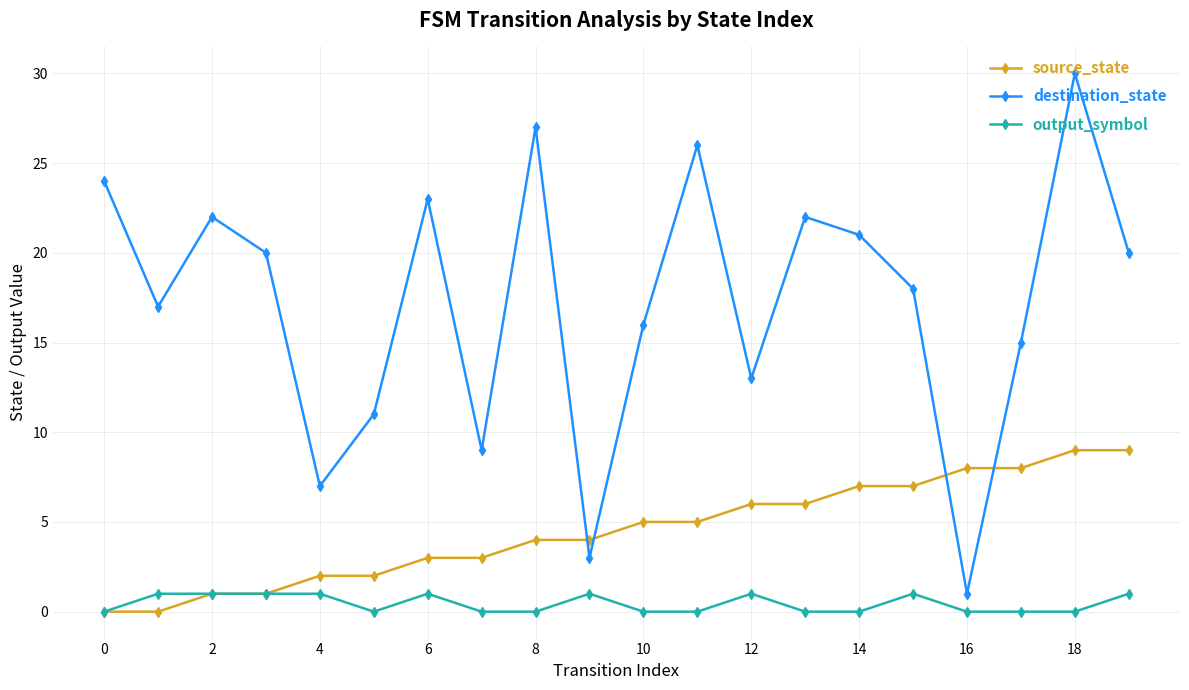

Reading right to left, extract all data points from this chart.

source_state: 9	9	8	8	7	7	6	6	5	5	4	4	3	3	2	2	1	1	0	0
destination_state: 20	30	15	1	18	21	22	13	26	16	3	27	9	23	11	7	20	22	17	24
output_symbol: 1	0	0	0	1	0	0	1	0	0	1	0	0	1	0	1	1	1	1	0